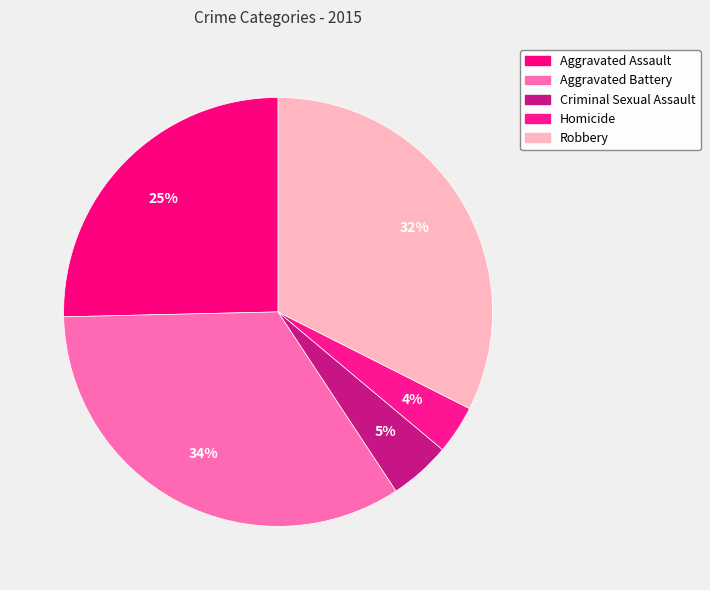

Which slice is the largest?

Aggravated Battery